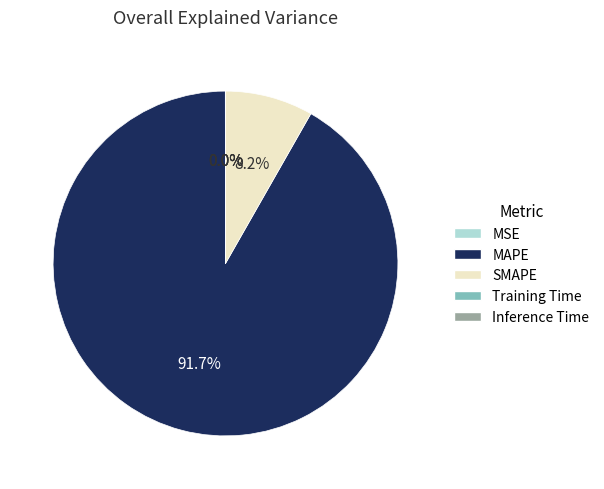

To the nearest percent, what is the difference between the largest and smallest slice percentages?

92%